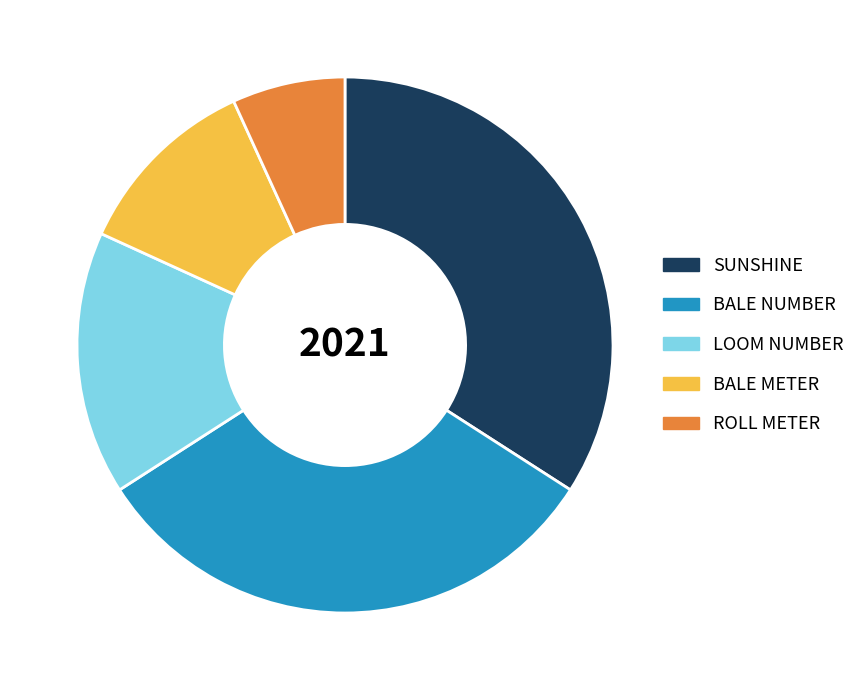

Rank the categories by value from highest to lowest.

SUNSHINE, BALE NUMBER, LOOM NUMBER, BALE METER, ROLL METER